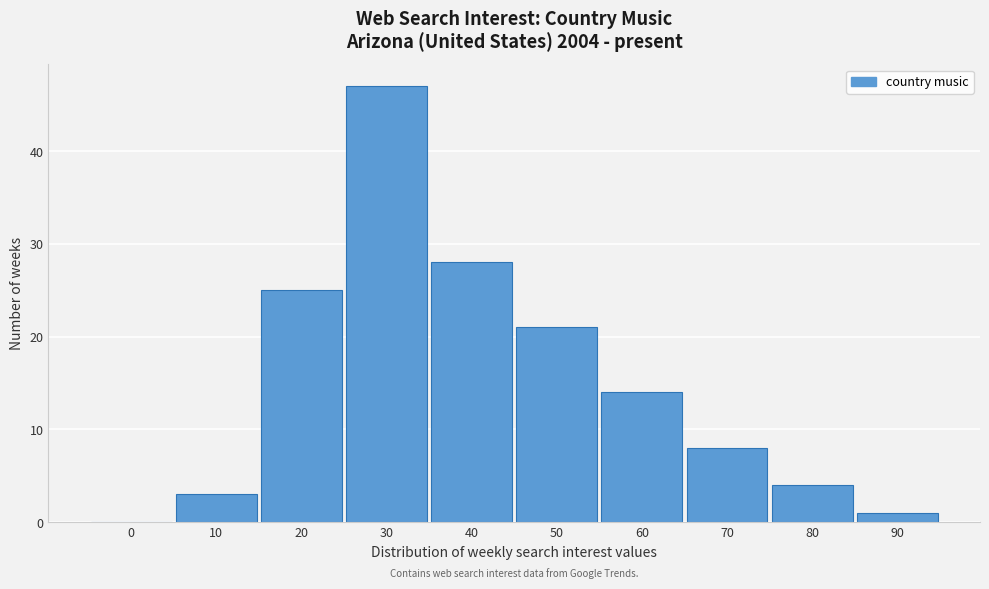

Reading left to right, what are all the values shown in this chart?

0=0	10=3	20=25	30=47	40=28	50=21	60=14	70=8	80=4	90=1